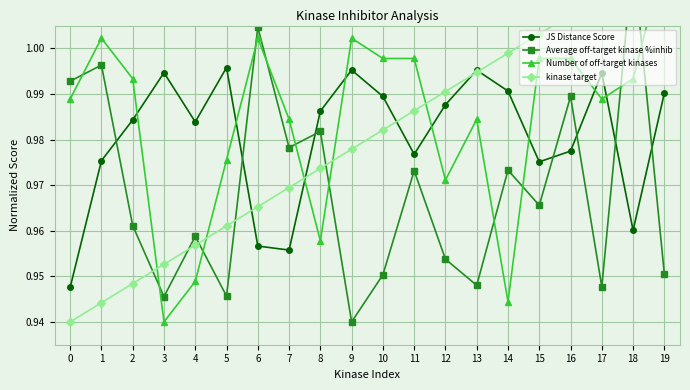

Where is the first local minimum for Number of off-target kinases?

3